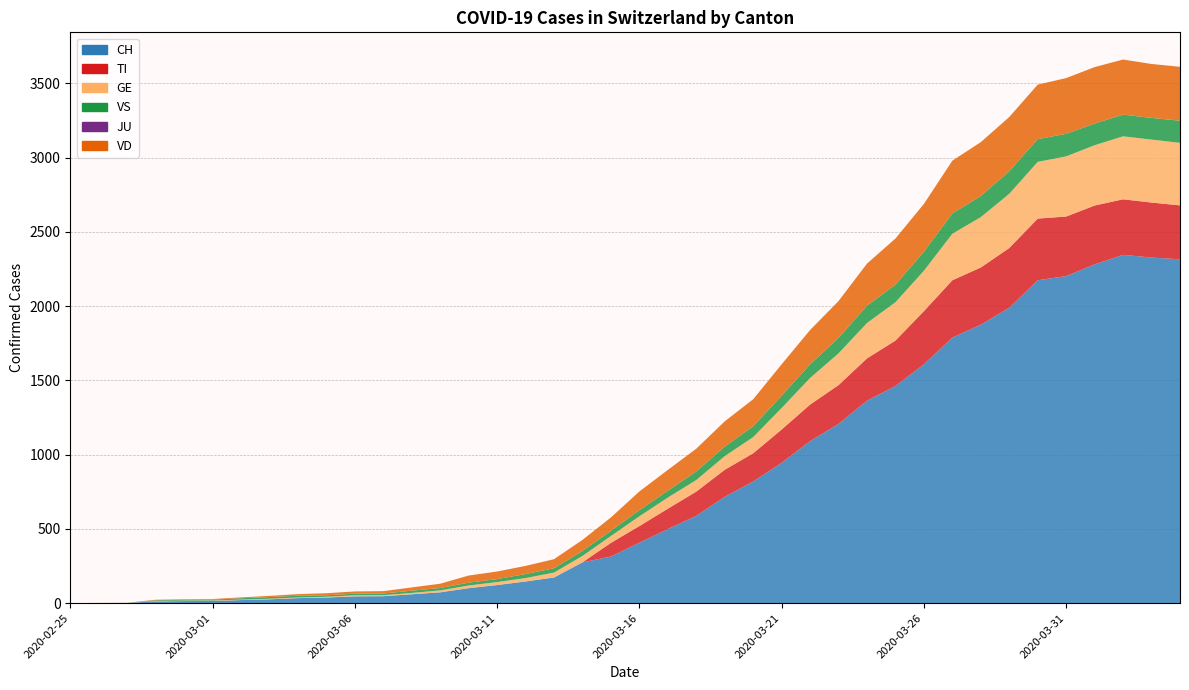

Reading left to right, extract all data points from this chart.

CH: 2020-02-25=0	2020-02-26=1	2020-02-27=2	2020-02-28=12	2020-02-29=14	2020-03-01=15	2020-03-02=21	2020-03-03=26	2020-03-04=34	2020-03-05=38	2020-03-06=46	2020-03-07=47	2020-03-08=60	2020-03-09=73	2020-03-10=101	2020-03-11=122	2020-03-12=146	2020-03-13=173	2020-03-14=275	2020-03-15=314	2020-03-16=407	2020-03-17=499	2020-03-18=588	2020-03-19=716	2020-03-20=819	2020-03-21=945	2020-03-22=1091	2020-03-23=1207	2020-03-24=1363	2020-03-25=1462	2020-03-26=1608	2020-03-27=1788	2020-03-28=1875	2020-03-29=1989	2020-03-30=2174	2020-03-31=2202	2020-04-01=2281	2020-04-02=2345	2020-04-03=2327	2020-04-04=2315
TI: 2020-02-25=0	2020-02-26=0	2020-02-27=0	2020-02-28=0	2020-02-29=0	2020-03-01=0	2020-03-02=0	2020-03-03=0	2020-03-04=0	2020-03-05=0	2020-03-06=0	2020-03-07=0	2020-03-08=0	2020-03-09=0	2020-03-10=0	2020-03-11=0	2020-03-12=0	2020-03-13=0	2020-03-14=0	2020-03-15=92	2020-03-16=112	2020-03-17=137	2020-03-18=163	2020-03-19=182	2020-03-20=190	2020-03-21=224	2020-03-22=246	2020-03-23=261	2020-03-24=285	2020-03-25=306	2020-03-26=358	2020-03-27=386	2020-03-28=385	2020-03-29=402	2020-03-30=415	2020-03-31=401	2020-04-01=396	2020-04-02=374	2020-04-03=370	2020-04-04=363
GE: 2020-02-25=0	2020-02-26=1	2020-02-27=1	2020-02-28=2	2020-02-29=3	2020-03-01=3	2020-03-02=3	2020-03-03=4	2020-03-04=4	2020-03-05=5	2020-03-06=7	2020-03-07=7	2020-03-08=9	2020-03-09=13	2020-03-10=18	2020-03-11=20	2020-03-12=23	2020-03-13=33	2020-03-14=43	2020-03-15=46	2020-03-16=66	2020-03-17=75	2020-03-18=78	2020-03-19=92	2020-03-20=109	2020-03-21=145	2020-03-22=179	2020-03-23=214	2020-03-24=238	2020-03-25=258	2020-03-26=272	2020-03-27=313	2020-03-28=339	2020-03-29=365	2020-03-30=382	2020-03-31=405	2020-04-01=406	2020-04-02=424	2020-04-03=424	2020-04-04=421
VS: 2020-02-25=0	2020-02-26=0	2020-02-27=0	2020-02-28=5	2020-02-29=5	2020-03-01=6	2020-03-02=9	2020-03-03=11	2020-03-04=12	2020-03-05=10	2020-03-06=11	2020-03-07=11	2020-03-08=15	2020-03-09=16	2020-03-10=19	2020-03-11=20	2020-03-12=27	2020-03-13=29	2020-03-14=33	2020-03-15=35	2020-03-16=41	2020-03-17=46	2020-03-18=58	2020-03-19=64	2020-03-20=73	2020-03-21=83	2020-03-22=92	2020-03-23=104	2020-03-24=117	2020-03-25=118	2020-03-26=128	2020-03-27=137	2020-03-28=142	2020-03-29=152	2020-03-30=153	2020-03-31=152	2020-04-01=146	2020-04-02=146	2020-04-03=146	2020-04-04=149
JU: 2020-02-25=0	2020-02-26=0	2020-02-27=0	2020-02-28=0	2020-02-29=0	2020-03-01=0	2020-03-02=0	2020-03-03=0	2020-03-04=0	2020-03-05=0	2020-03-06=0	2020-03-07=0	2020-03-08=0	2020-03-09=0	2020-03-10=0	2020-03-11=0	2020-03-12=0	2020-03-13=0	2020-03-14=0	2020-03-15=0	2020-03-16=0	2020-03-17=0	2020-03-18=0	2020-03-19=0	2020-03-20=0	2020-03-21=0	2020-03-22=0	2020-03-23=0	2020-03-24=0	2020-03-25=0	2020-03-26=0	2020-03-27=0	2020-03-28=0	2020-03-29=0	2020-03-30=0	2020-03-31=0	2020-04-01=0	2020-04-02=0	2020-04-03=0	2020-04-04=0
VD: 2020-02-25=0	2020-02-26=0	2020-02-27=0	2020-02-28=4	2020-02-29=4	2020-03-01=4	2020-03-02=6	2020-03-03=8	2020-03-04=11	2020-03-05=14	2020-03-06=15	2020-03-07=16	2020-03-08=22	2020-03-09=29	2020-03-10=48	2020-03-11=51	2020-03-12=55	2020-03-13=61	2020-03-14=75	2020-03-15=90	2020-03-16=126	2020-03-17=140	2020-03-18=153	2020-03-19=170	2020-03-20=182	2020-03-21=211	2020-03-22=231	2020-03-23=248	2020-03-24=283	2020-03-25=311	2020-03-26=322	2020-03-27=355	2020-03-28=363	2020-03-29=365	2020-03-30=367	2020-03-31=375	2020-04-01=380	2020-04-02=371	2020-04-03=363	2020-04-04=363